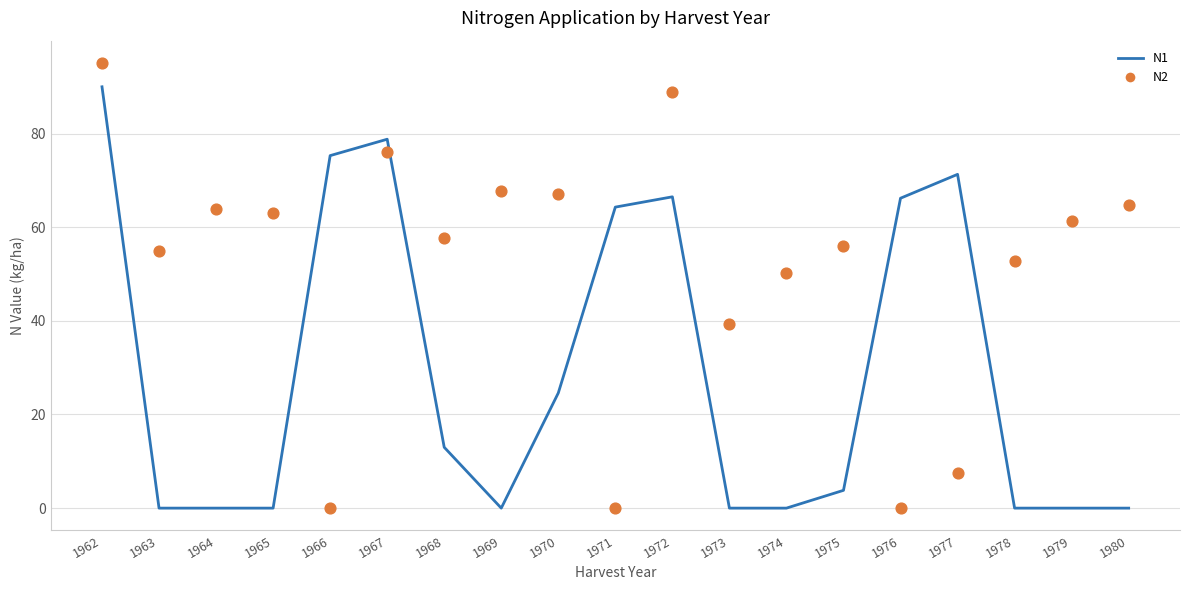

Which series reaches the minimum Y coordinate?

N1